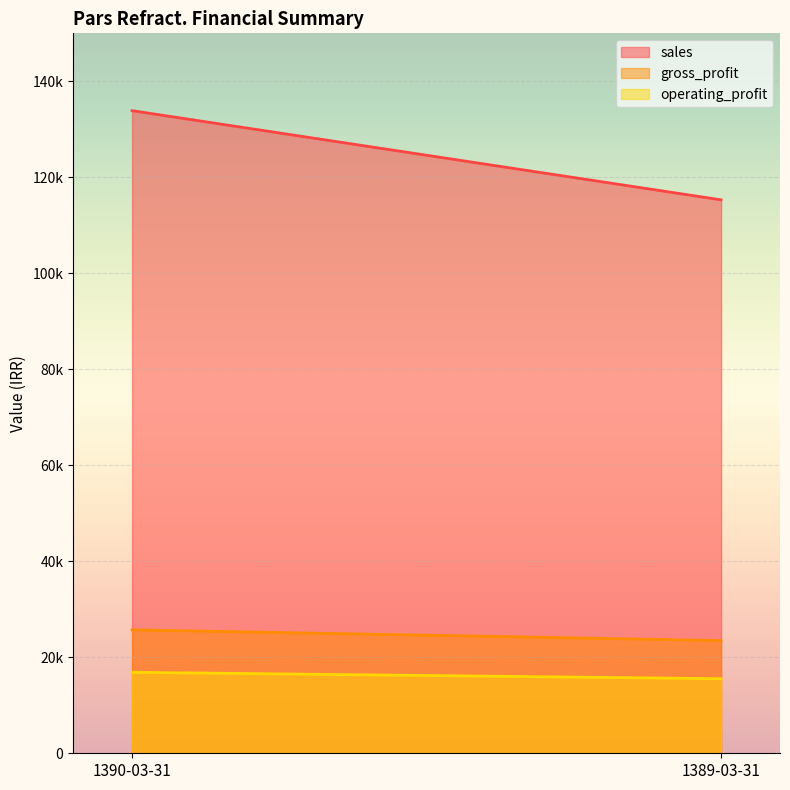

At which category does the chart reach its minimum across all series?

1389-03-31